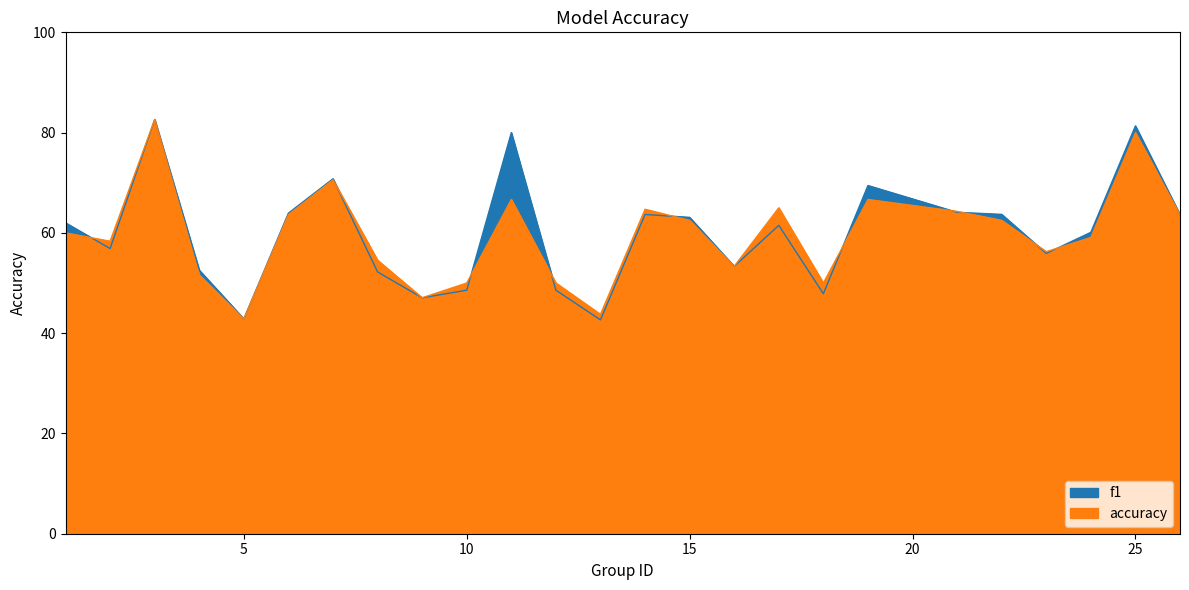

Does the chart have visible grid lines?

No